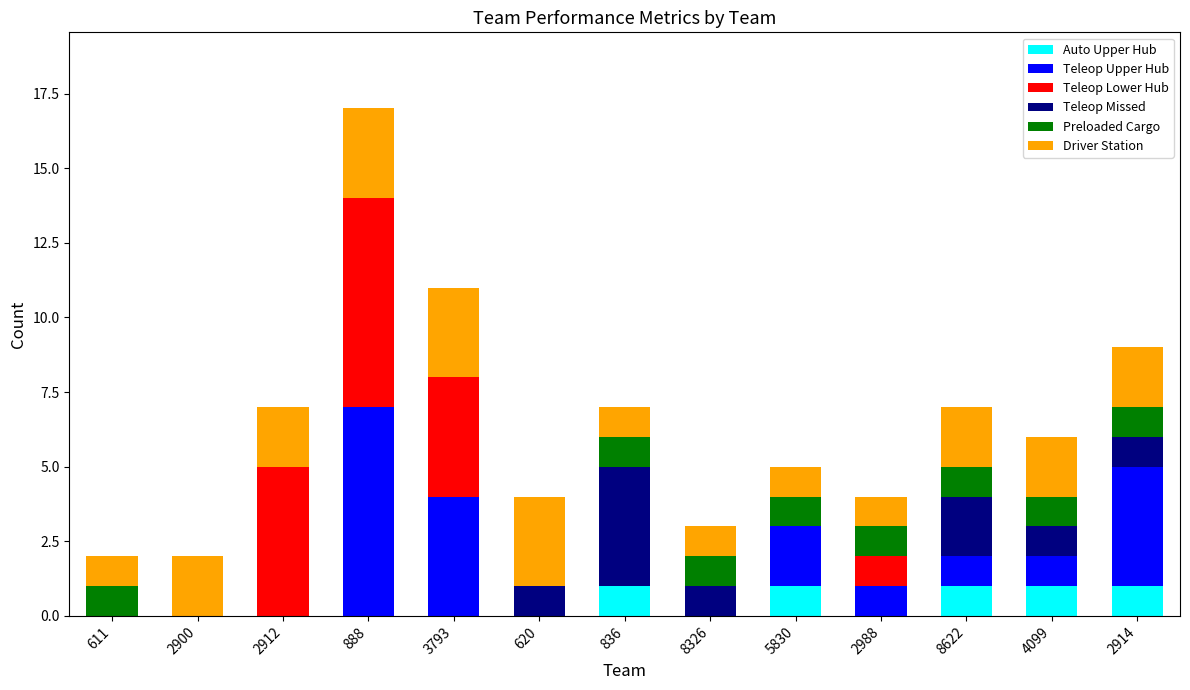

What is the total value across all series at 3793?

11